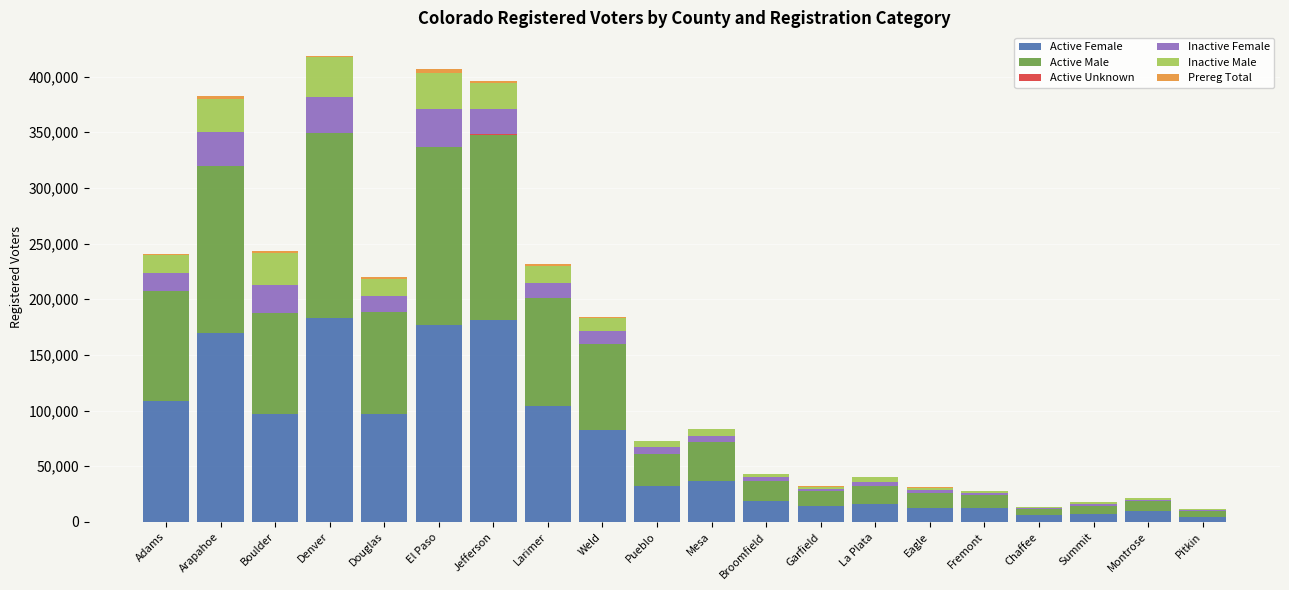

True or false: Active Female has a value of 153136 at Adams.

False